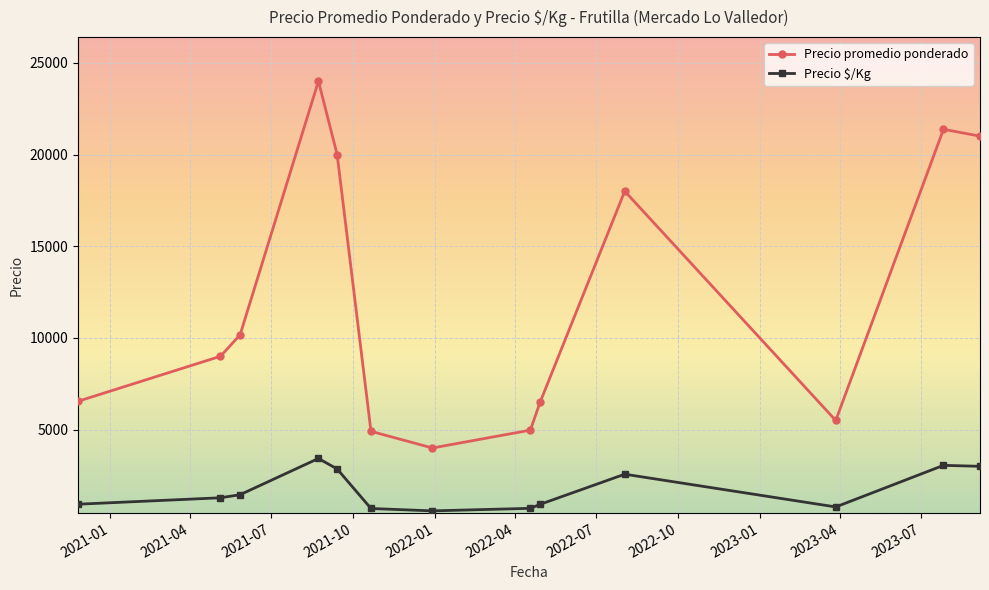

True or false: Precio $/Kg has more than 0 points higher than both neighbors.

True